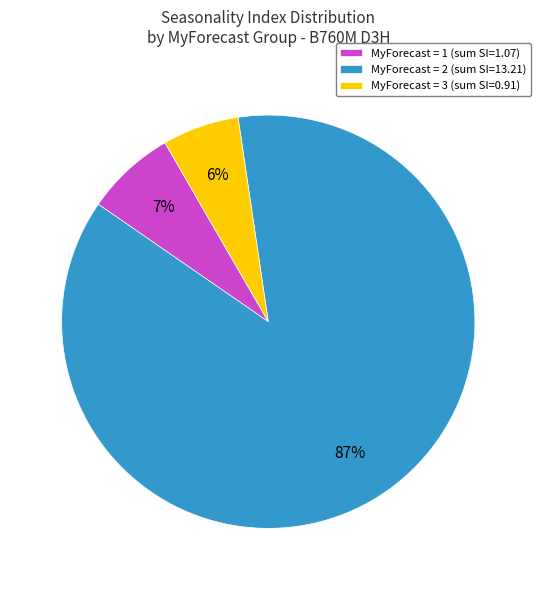

Which category has the biggest portion of the pie?

MyForecast = 2 (sum SI=13.21)